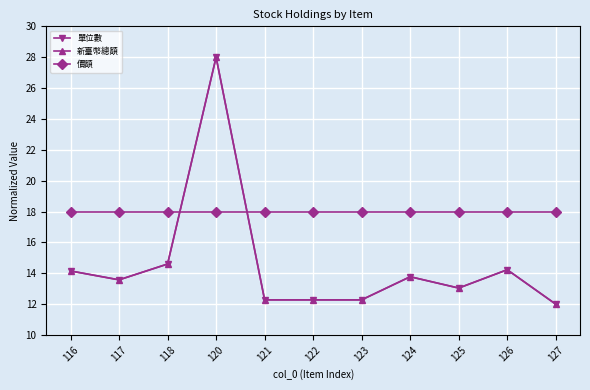

Is this an area chart (filled region under the line)?

No